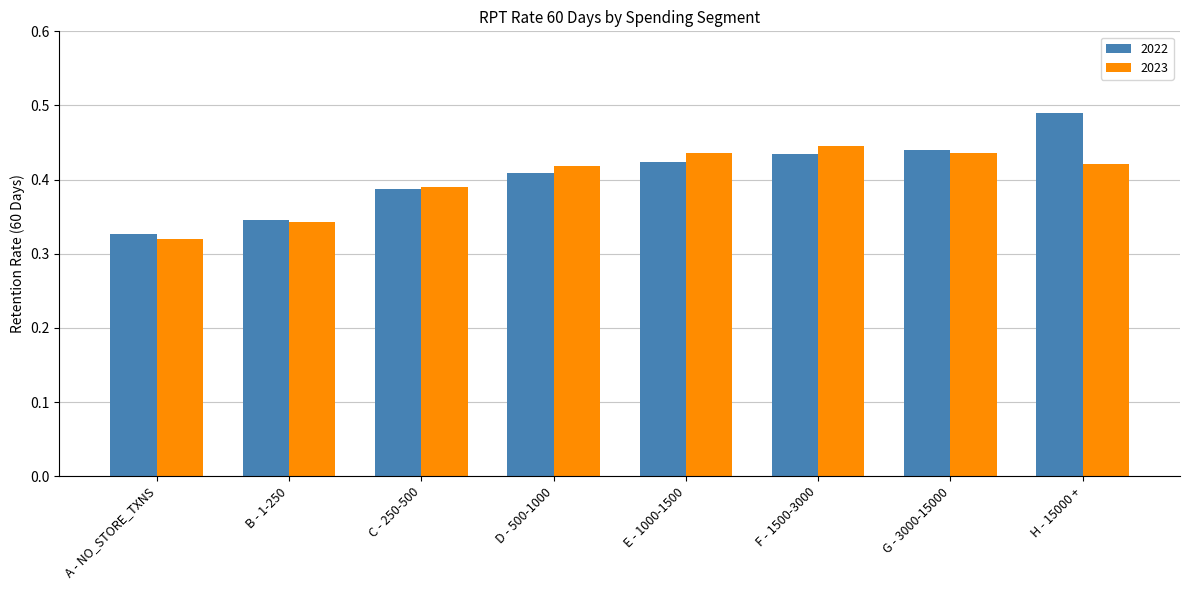

What is the sum of all 2023 values?

3.2